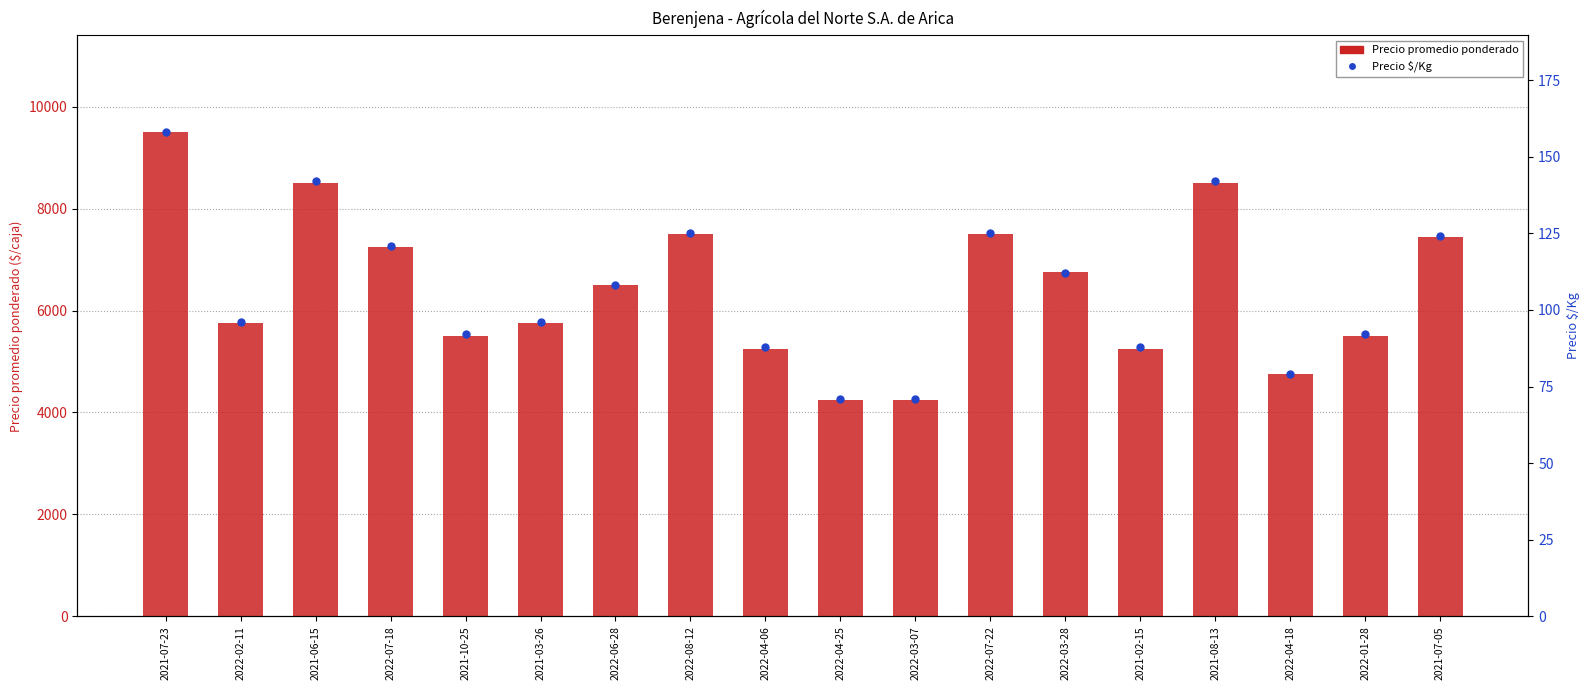

What are all the series names shown in the legend?

Precio promedio ponderado, Precio $/Kg